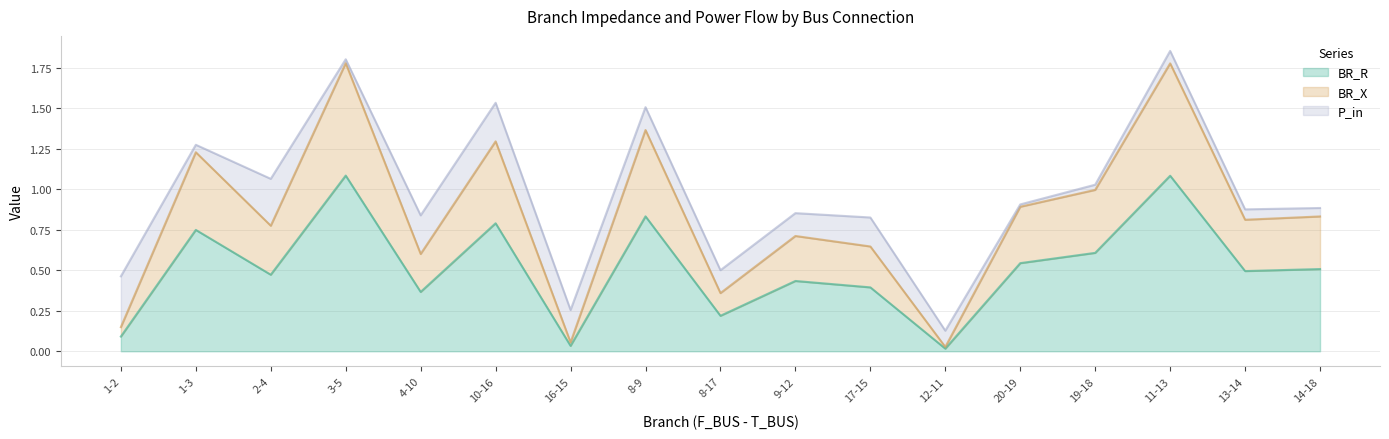

What is the total value across all series at 13-14?

0.9